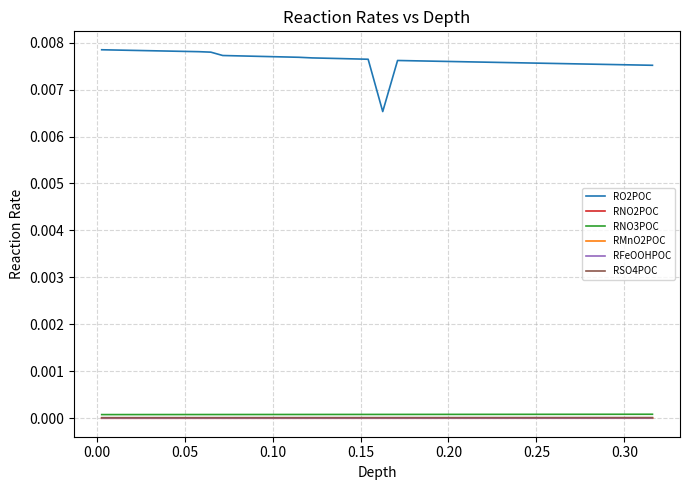

Which series has the largest range (max minus min)?

RO2POC